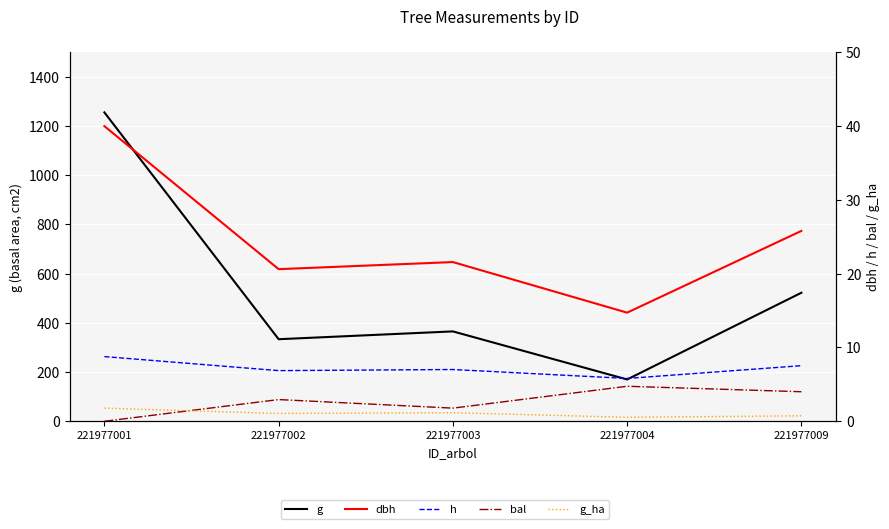

At which category does the chart reach its minimum across all series?

221977001